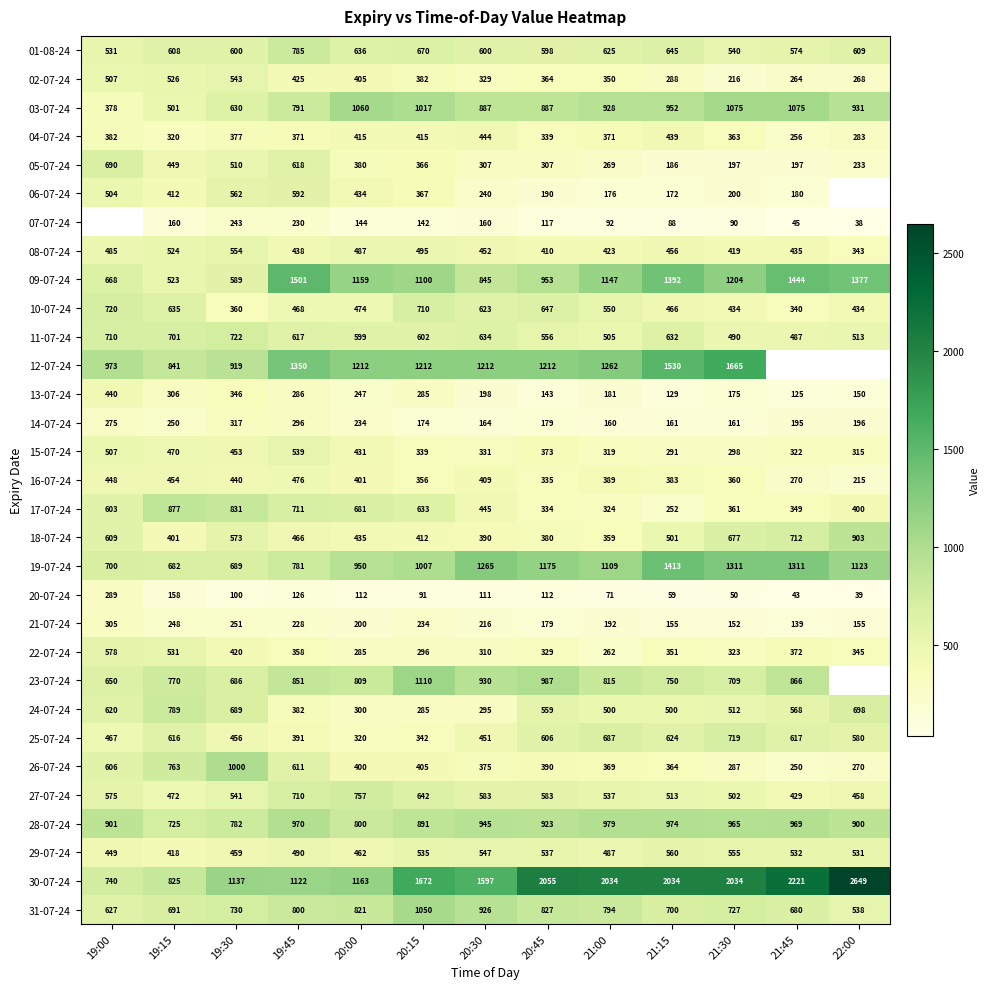

The value of 27-07-24 at 19:30 is 836. True or false?

False